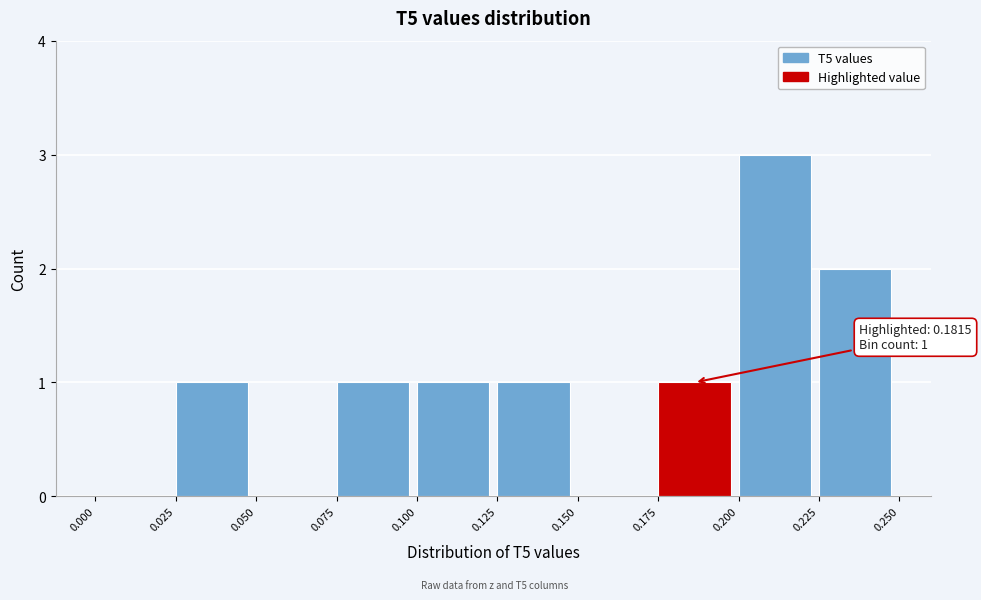

Over which range of the x-axis is the bar tallest?

0.200 to 0.225